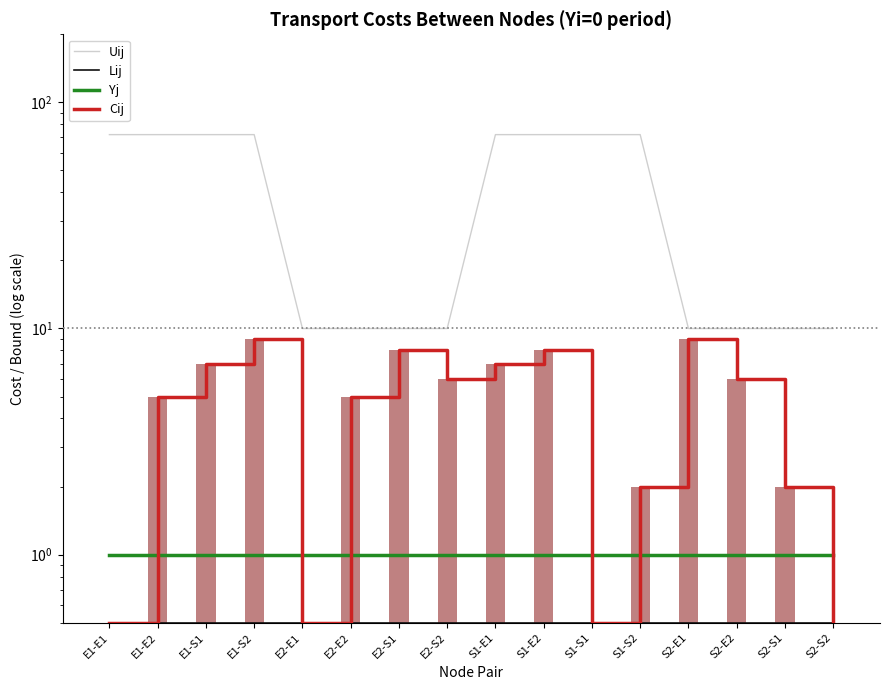

What is the label of the 11th bar from the right?

E2-E2